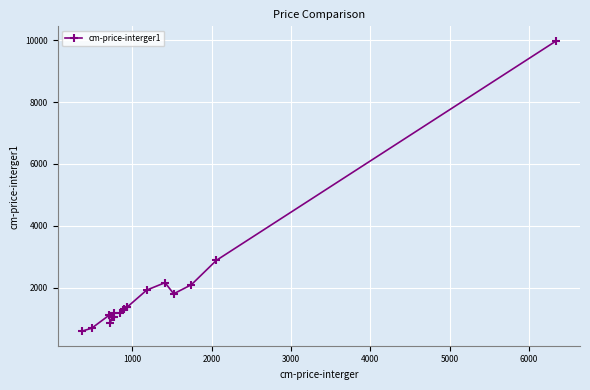

What is the greatest value displayed?

9980